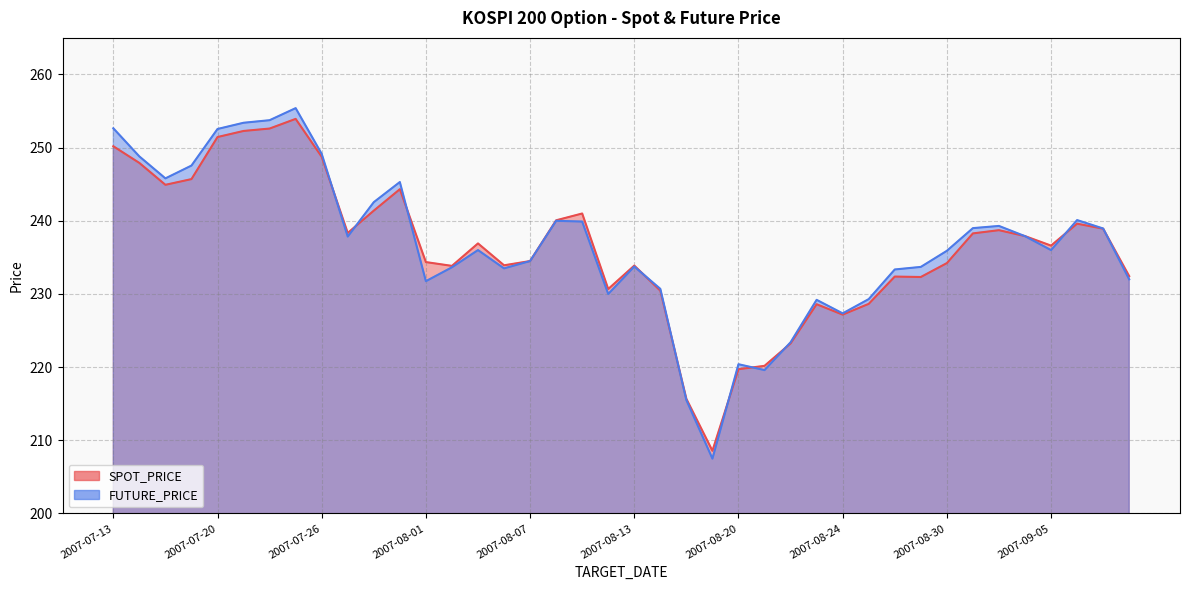

Where does the FUTURE_PRICE series first go above 236?

2007-07-13